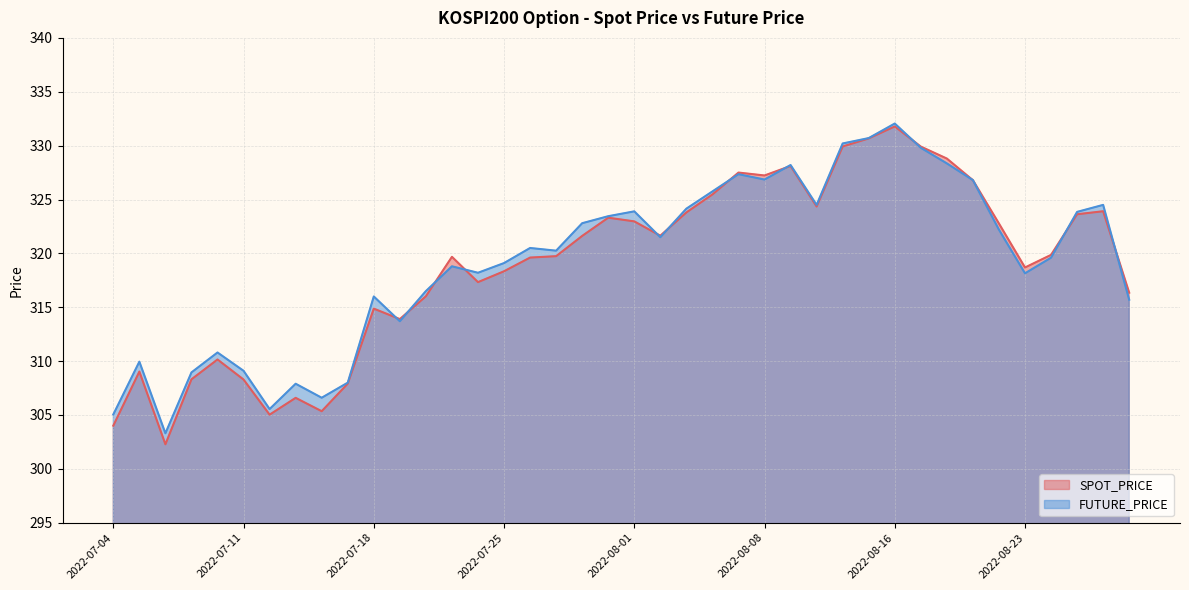

Which category has the highest value in the SPOT_PRICE series?

2022-08-16